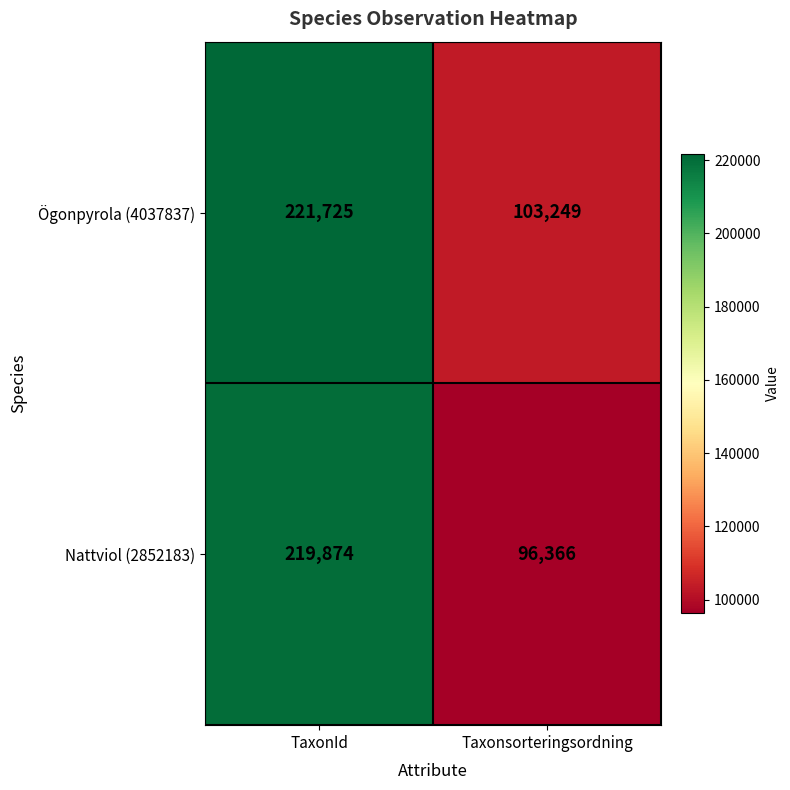

Is it true that Ögonpyrola (4037837) equals 354535 at TaxonId?

False